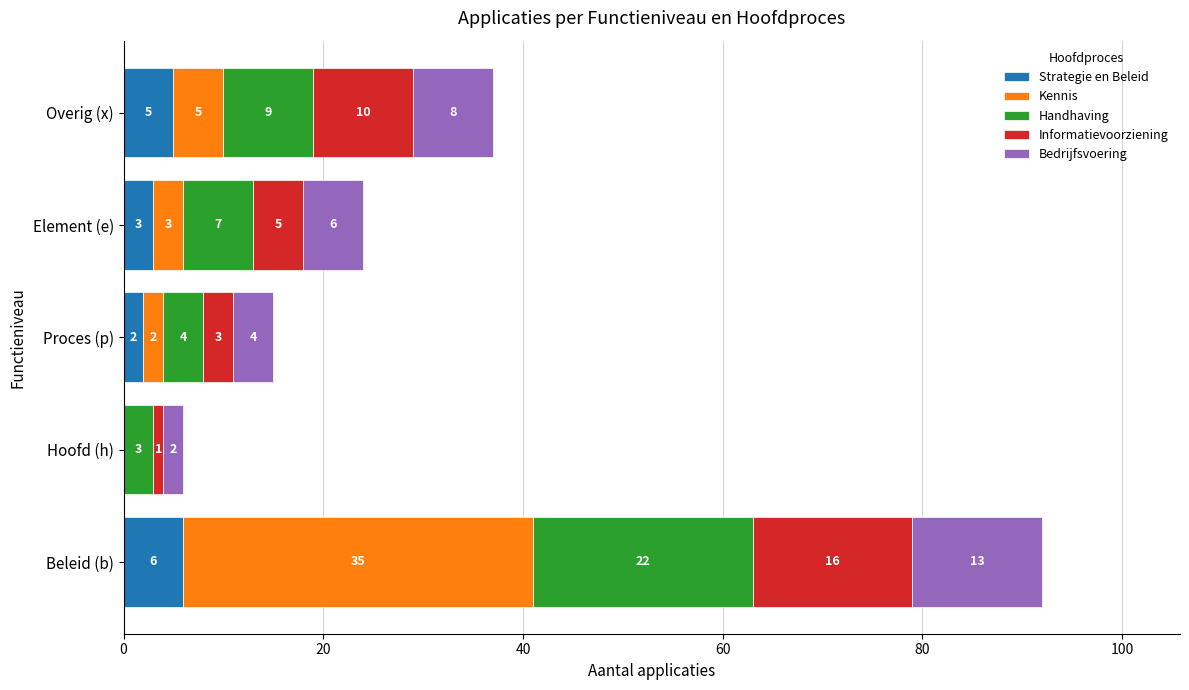

What is the sum of the Strategie en Beleid values at Overig (x) and Proces (p)?

7